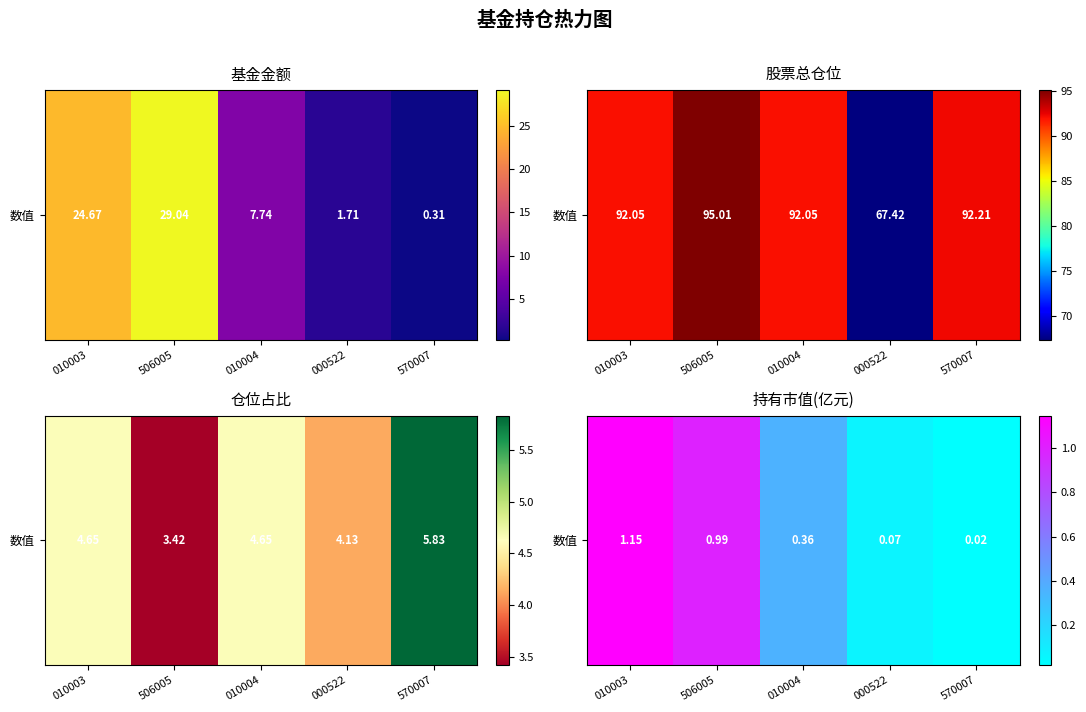

What is the difference between the values at 570007 and 010003?

1.1